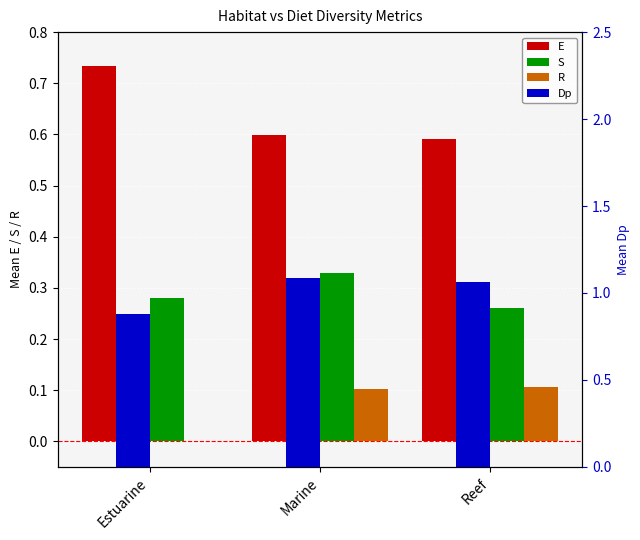

What are all the series names shown in the legend?

E, S, R, Dp